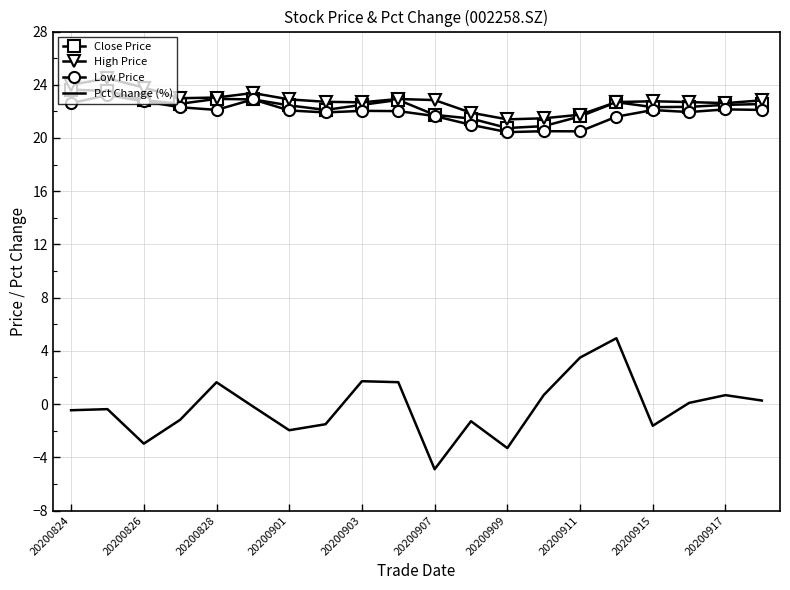

What is the highest value of the Low Price series?

23.2